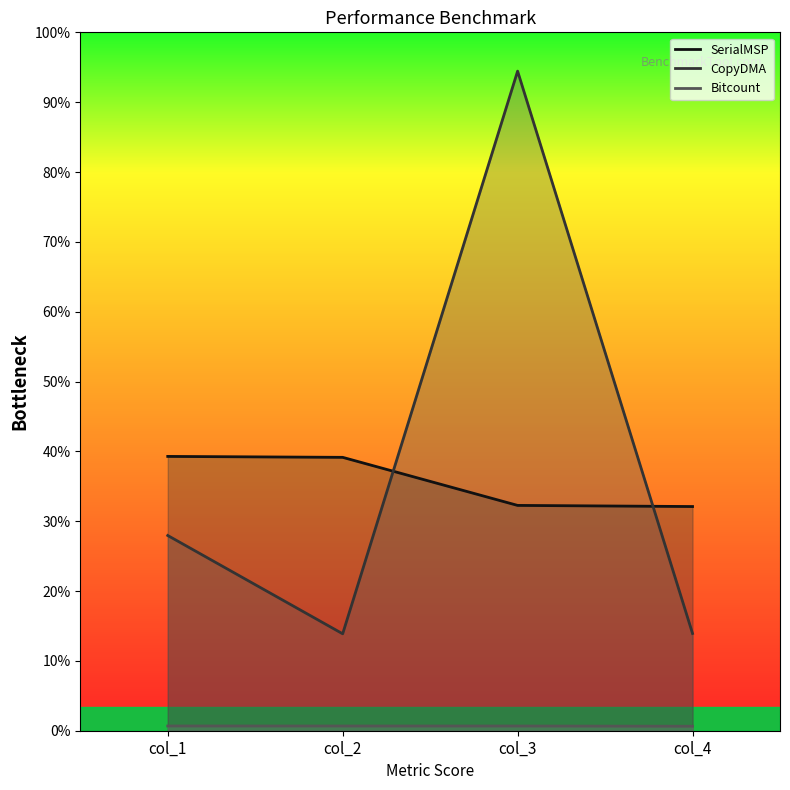

Which category has the lowest value in the Bitcount series?

col_4